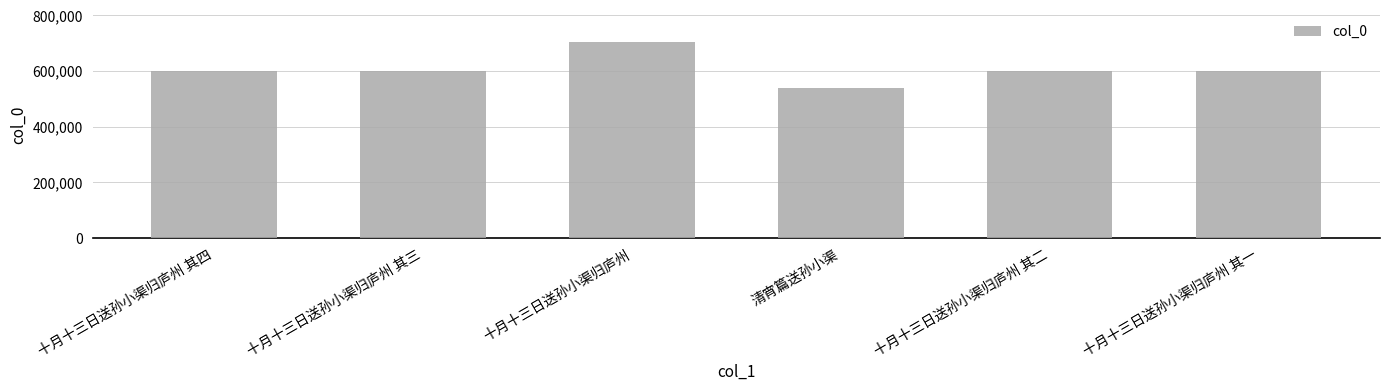

The chart shows a value of 599346 at 十月十三日送孙小渠归庐州 其三. True or false?

True